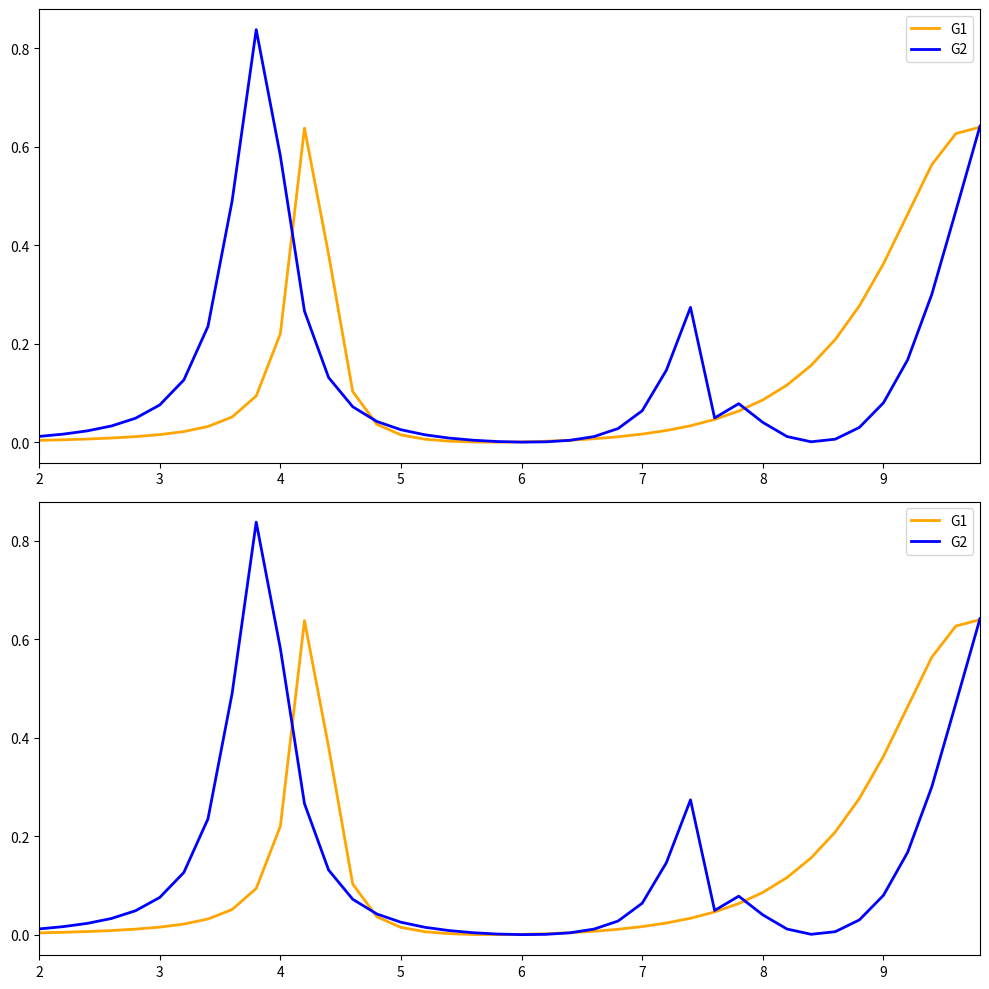

True or false: G2 has more than 2 interior local peaks.

True